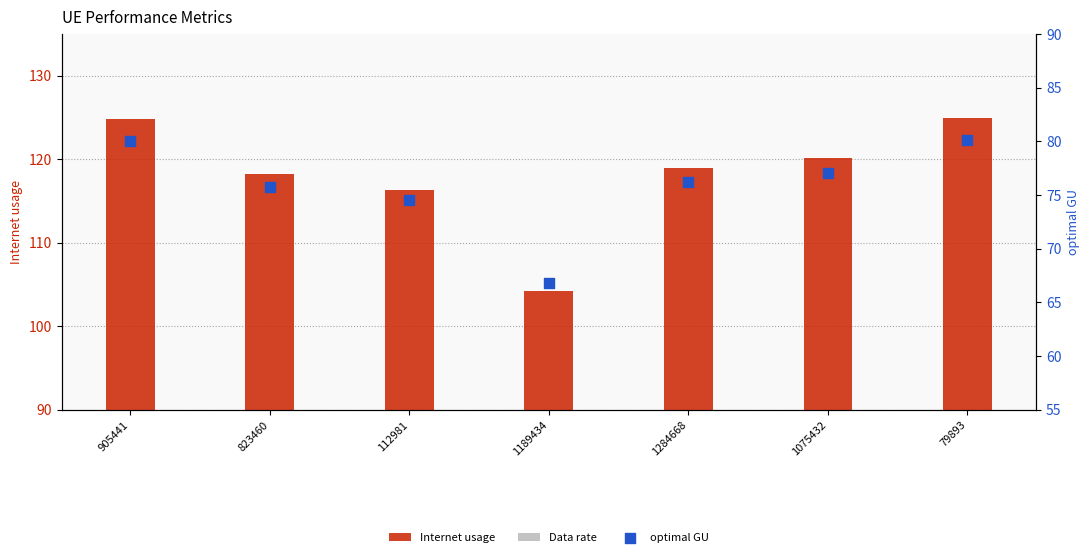

What is the total value across all series at 823460?

242.4